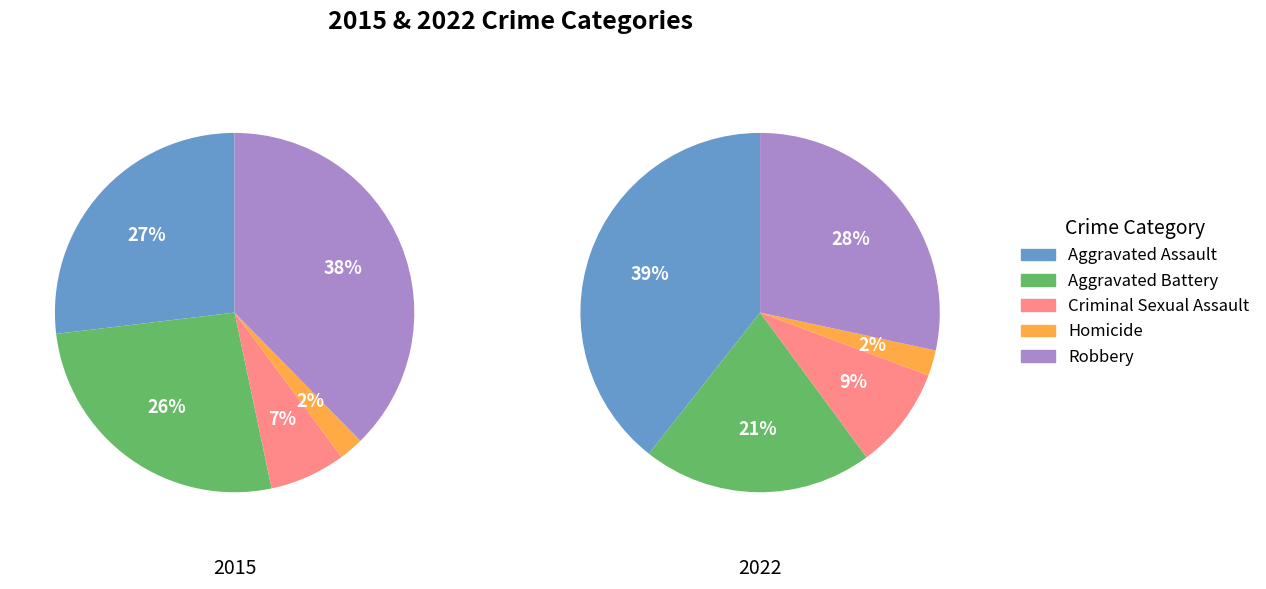

How many slices are in this pie chart?

5